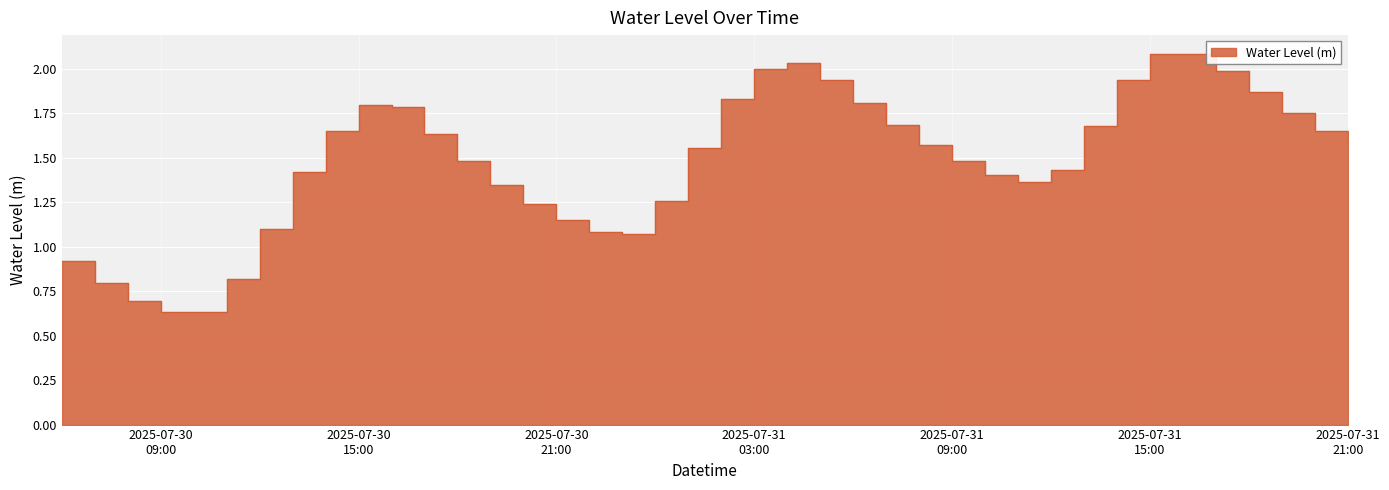

What is the label of the 30th point from the right?

2025-07-30 16:00